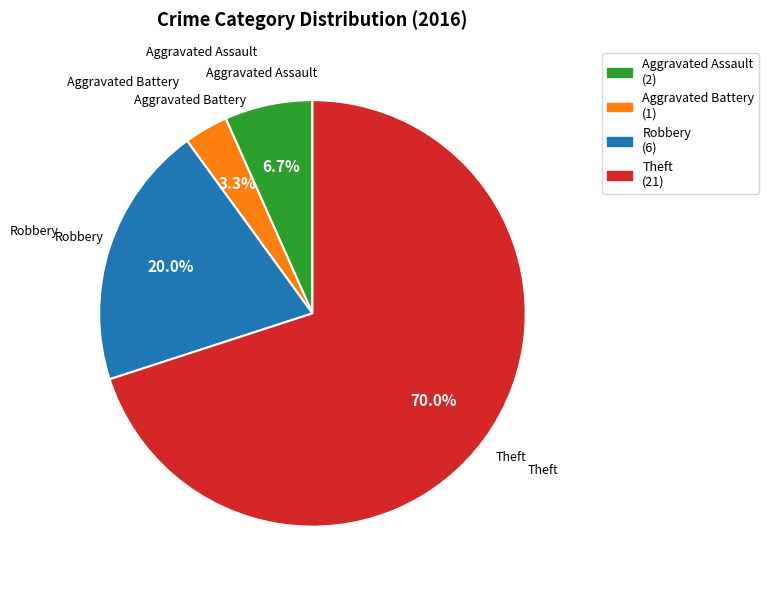

To the nearest percent, what is the difference between the Aggravated Battery and Theft slice percentages?

67%